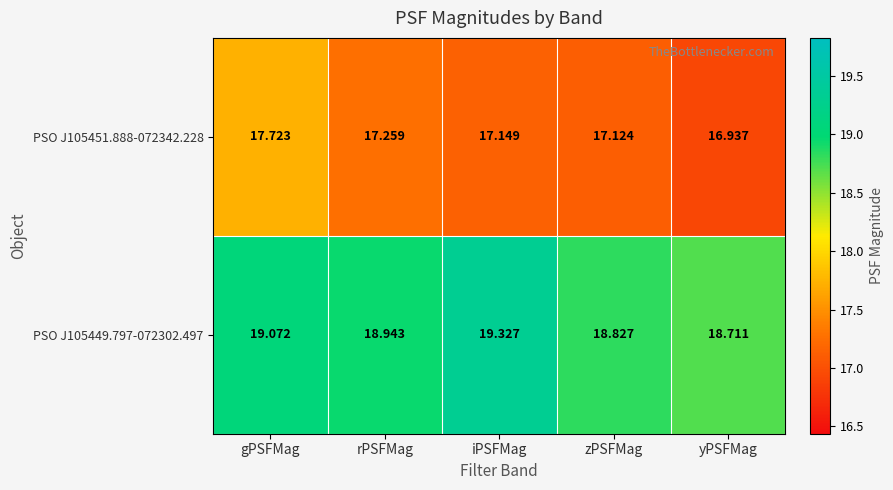

At which category does the chart reach its minimum across all series?

yPSFMag